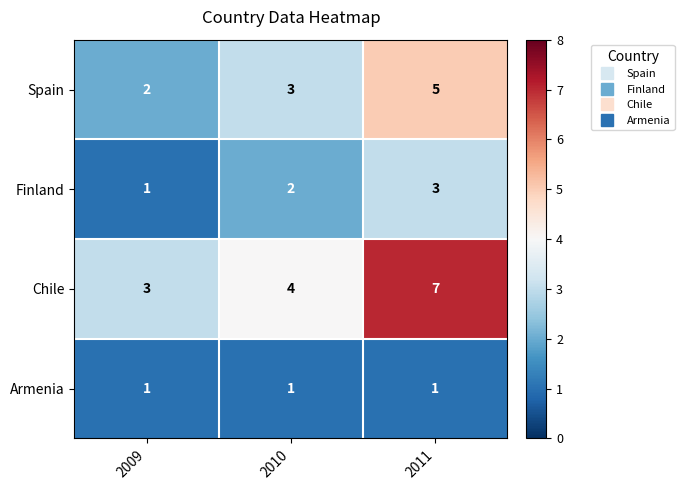

How many categories are shown in the chart?

3